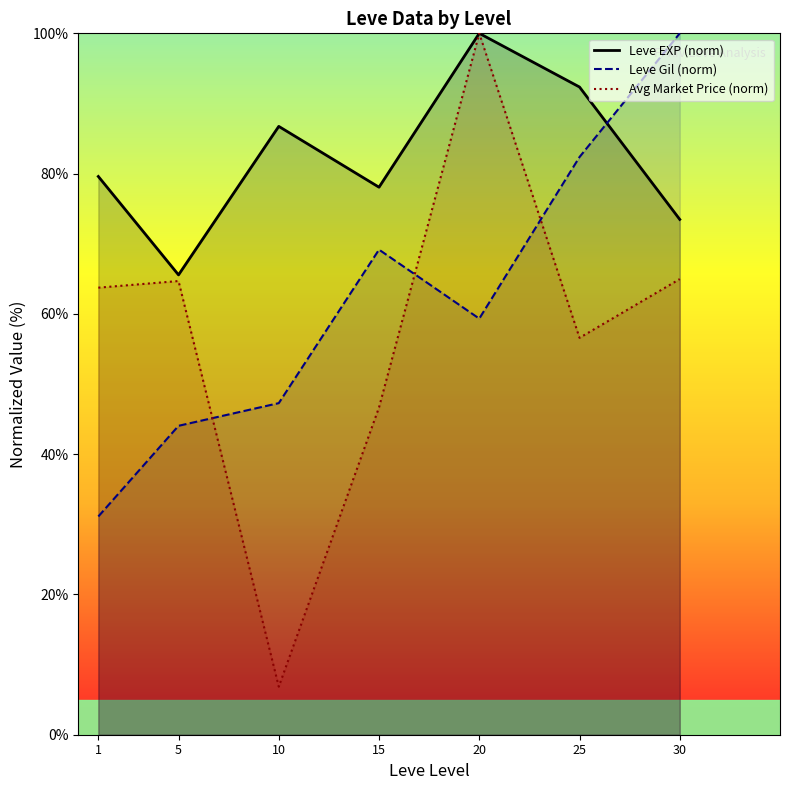

What is the sum of the Avg Market Price (norm) values at 5 and 30?

129.7